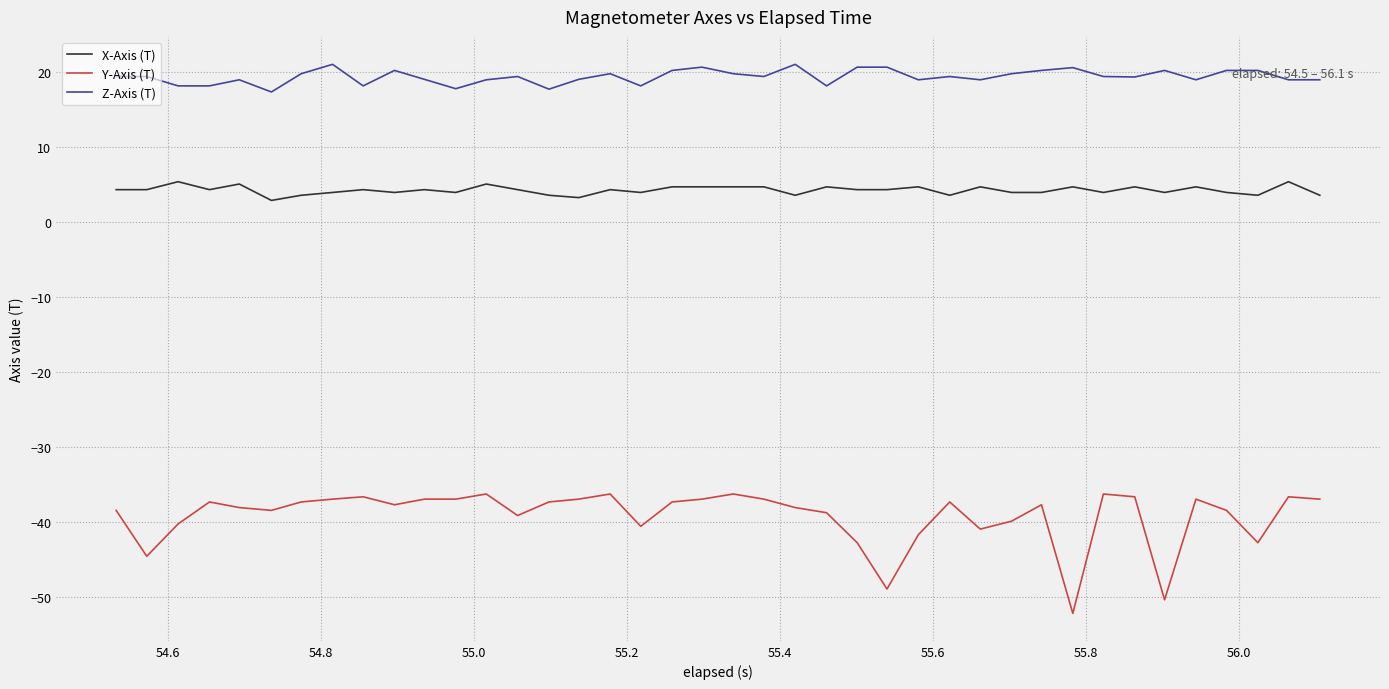

Which series has the largest total across all categories?

Z-Axis (T)